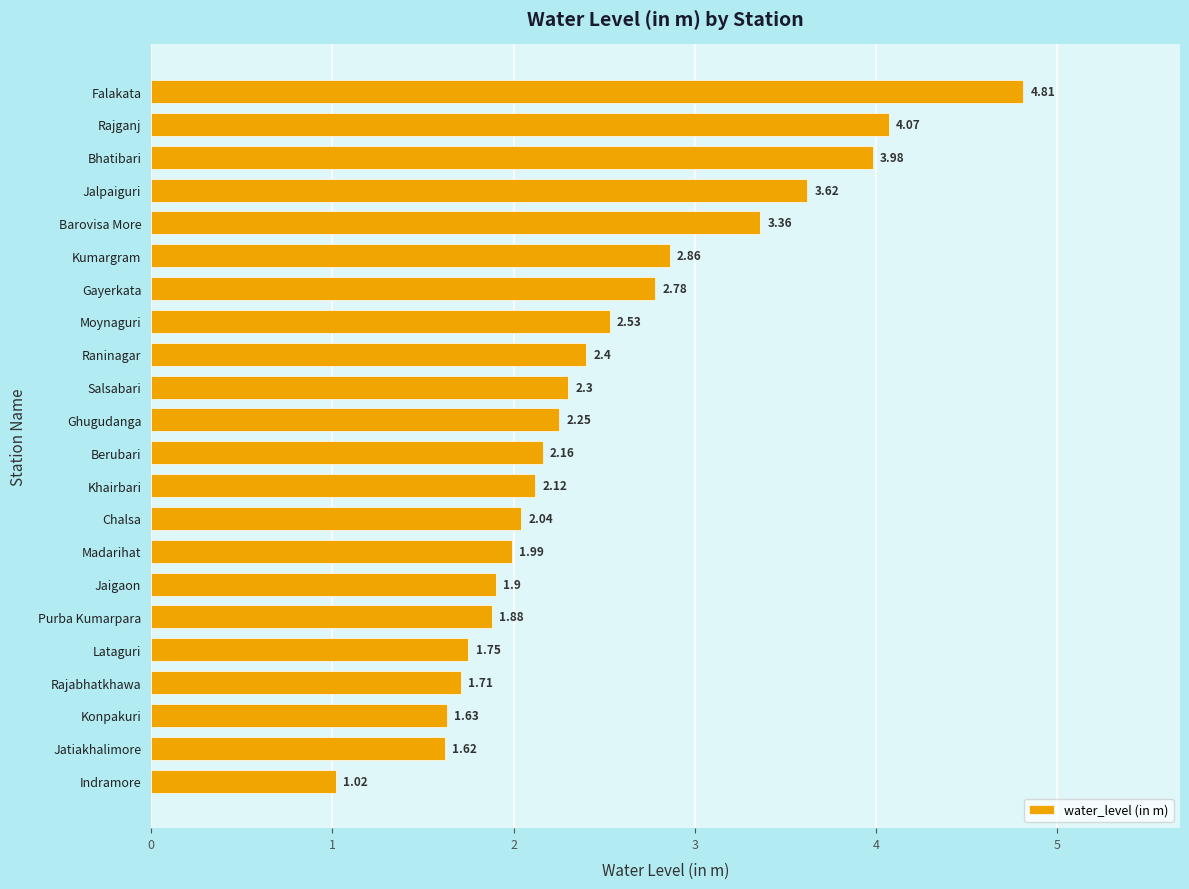

List the labels in order of value, largest first.

Falakata, Rajganj, Bhatibari, Jalpaiguri, Barovisa More, Kumargram, Gayerkata, Moynaguri, Raninagar, Salsabari, Ghugudanga, Berubari, Khairbari, Chalsa, Madarihat, Jaigaon, Purba Kumarpara, Lataguri, Rajabhatkhawa, Konpakuri, Jatiakhalimore, Indramore